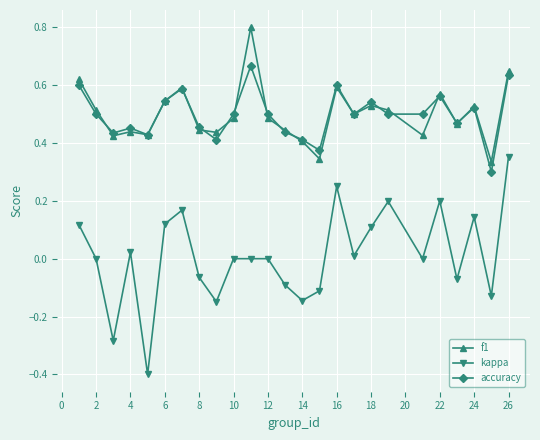

What is the maximum value for f1?

0.8